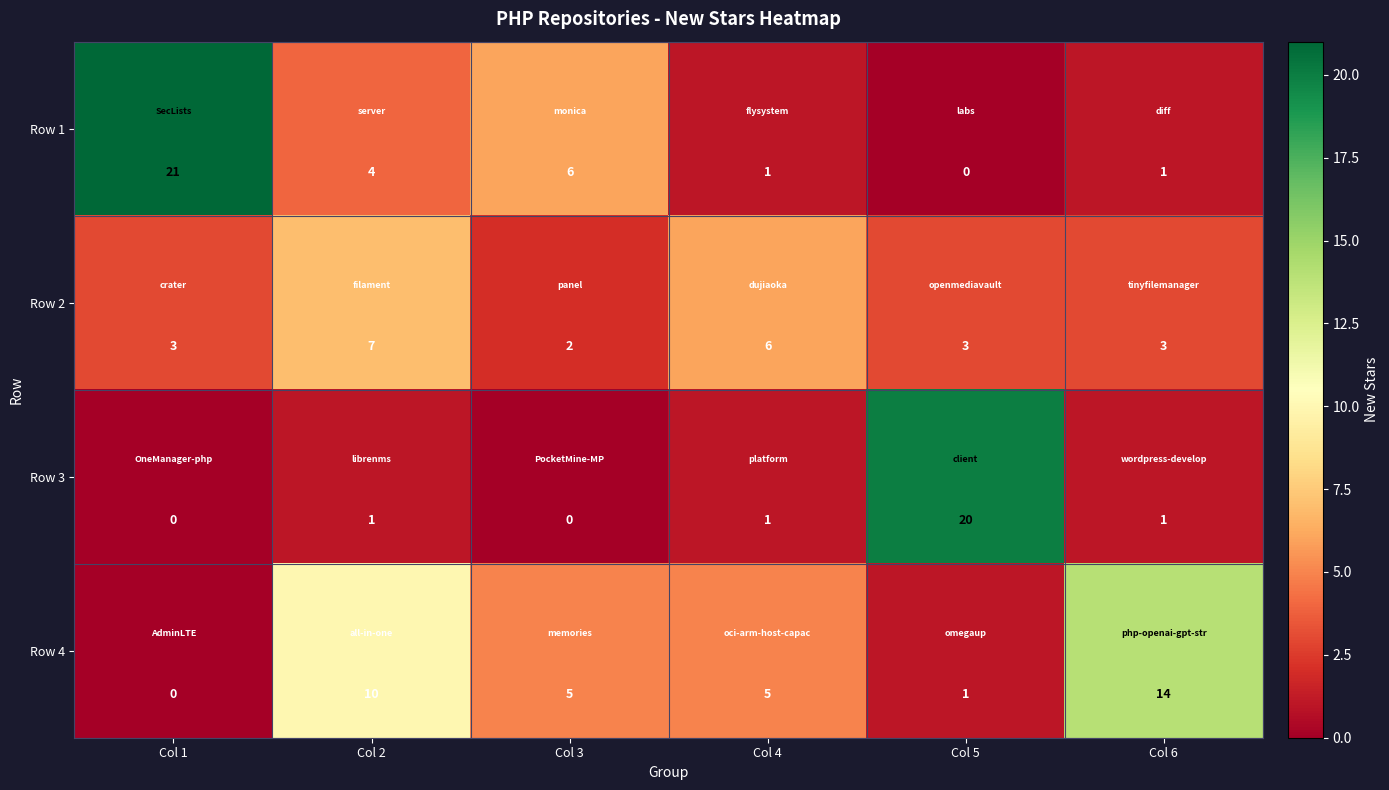

What is the greatest value displayed?

21